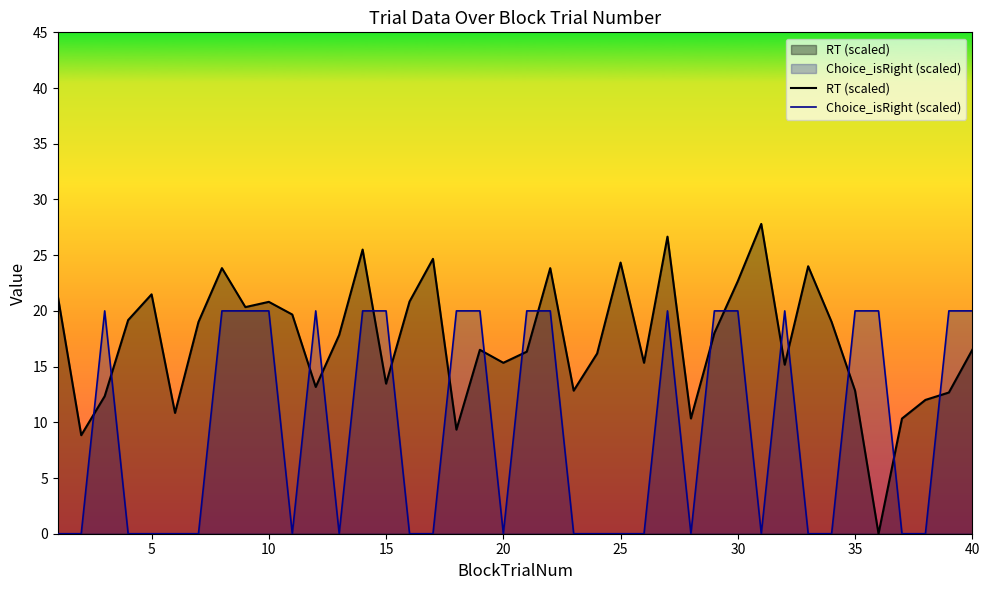

Which series has the widest spread of values?

RT (scaled)